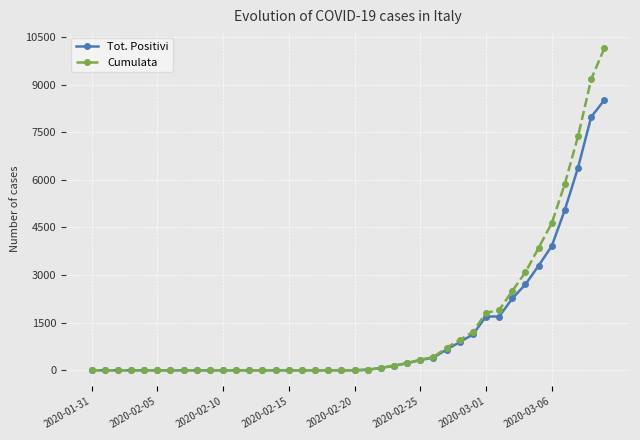

What is the maximum value shown in the chart?

10149